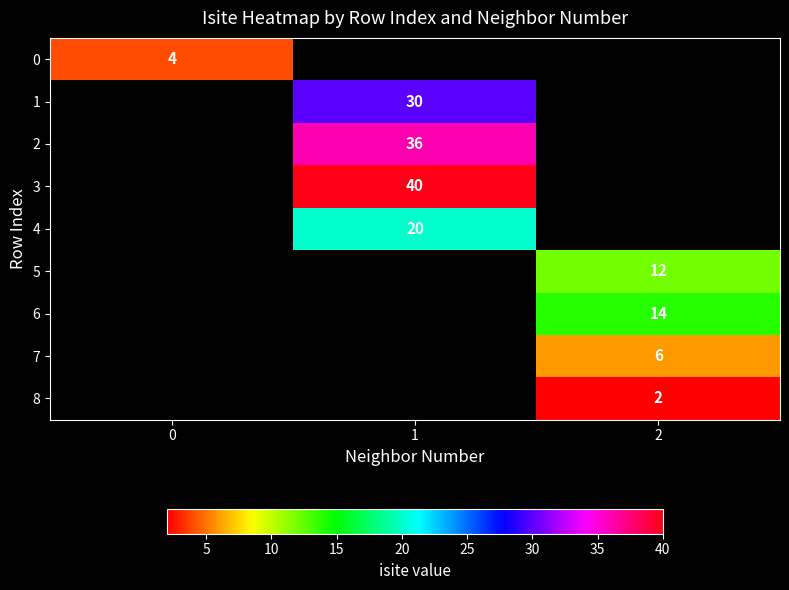

Count the number of categories in the chart.

3